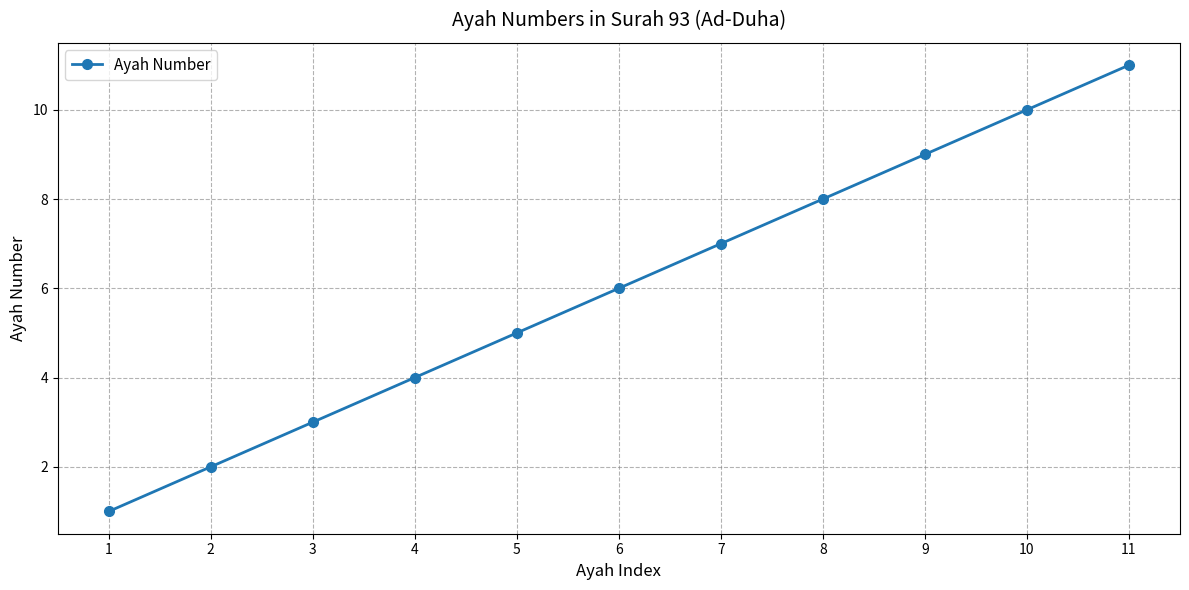

Reading right to left, what are all the values shown in this chart?

11=11	10=10	9=9	8=8	7=7	6=6	5=5	4=4	3=3	2=2	1=1